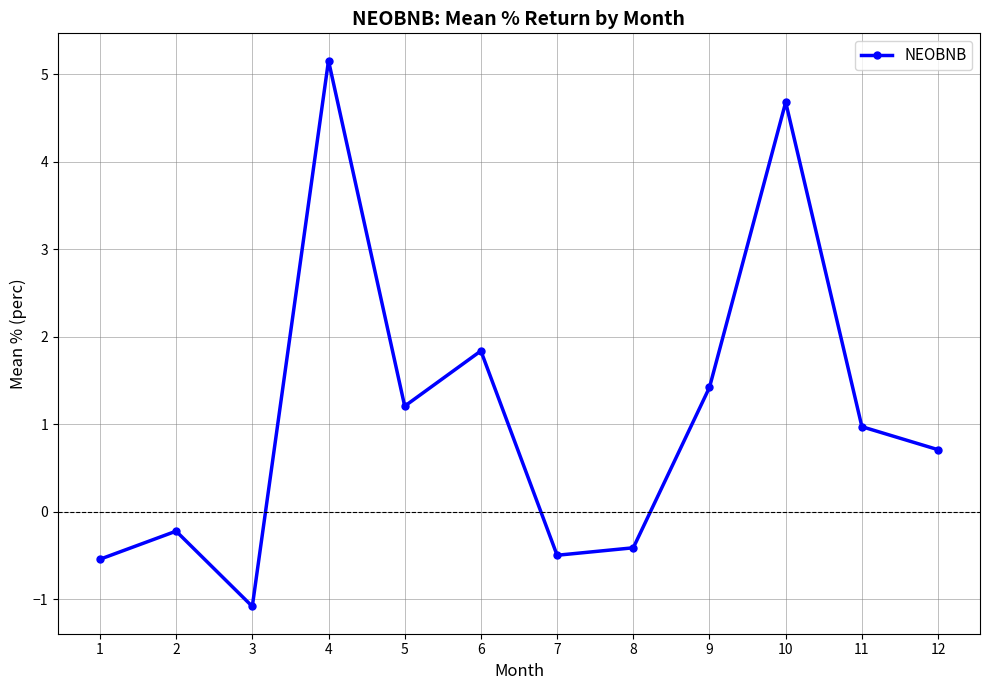

At which category does the data reach its first local peak?

2